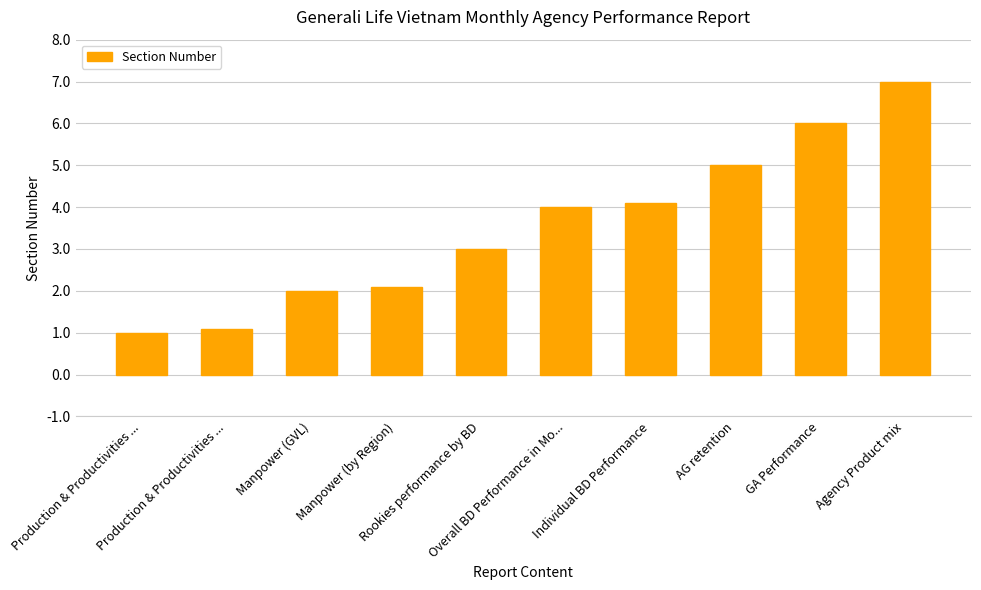

Between Manpower (GVL) and Production & Productivities ..., which is larger?

Manpower (GVL)